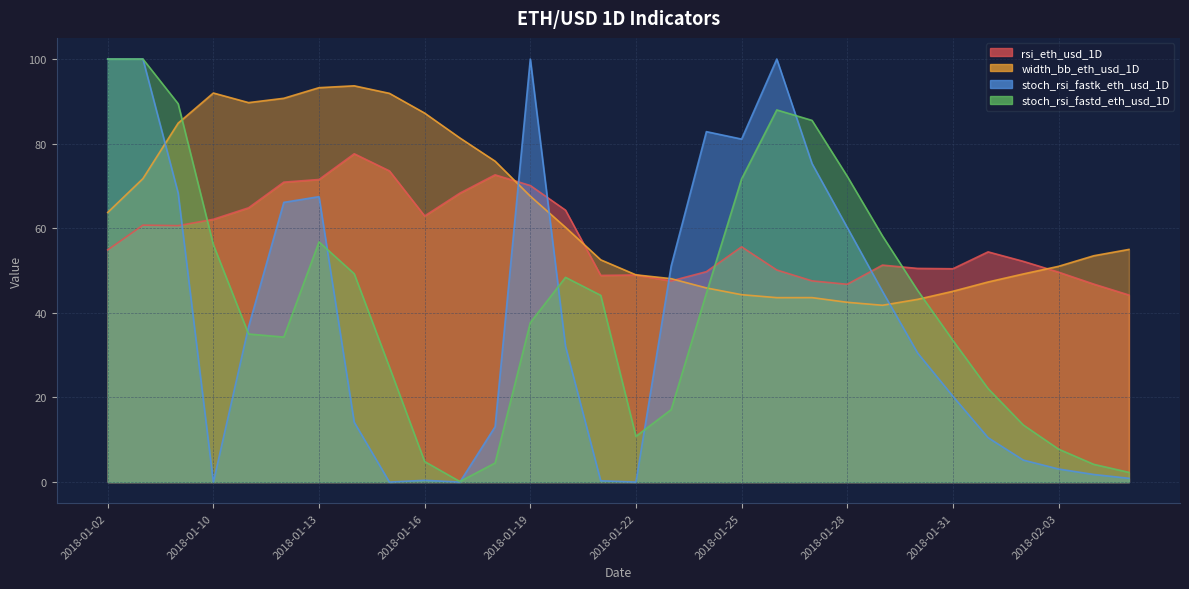

What is the difference between the rsi_eth_usd_1D values at 2018-01-18 and 2018-01-15?

0.9